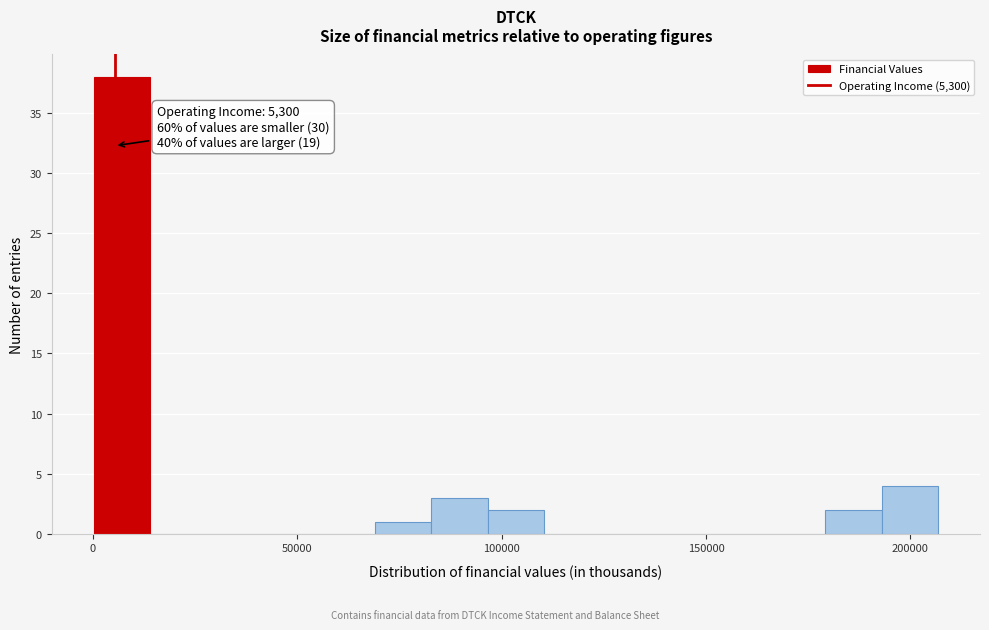

Around what value on the x-axis is the tallest bar? Give the approximate position of its centre, as read against the axis.

5000